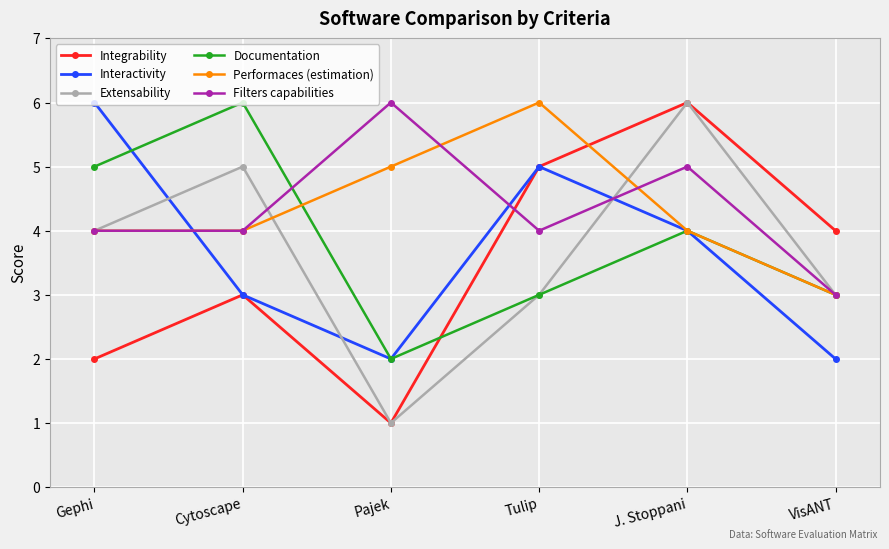

Is it true that Filters capabilities equals 6 at Pajek?

True